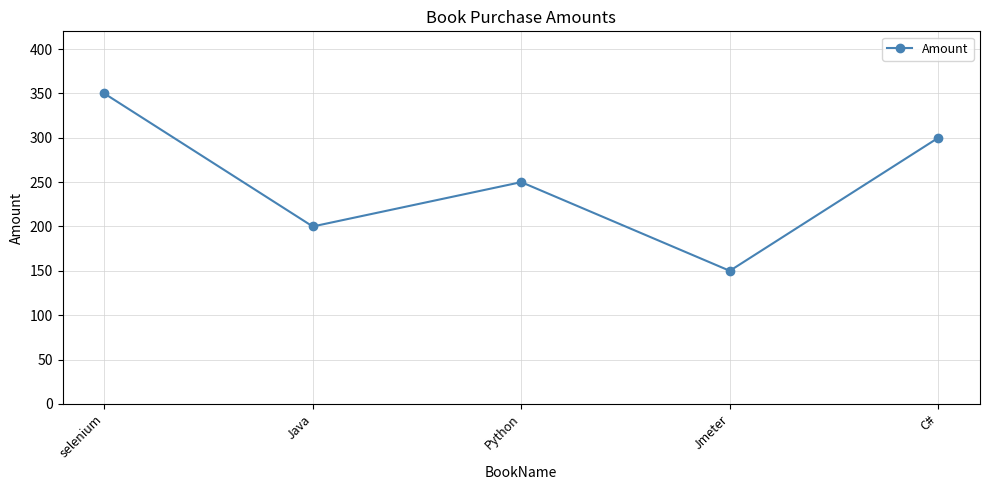

What is the difference between the maximum and minimum values?

200